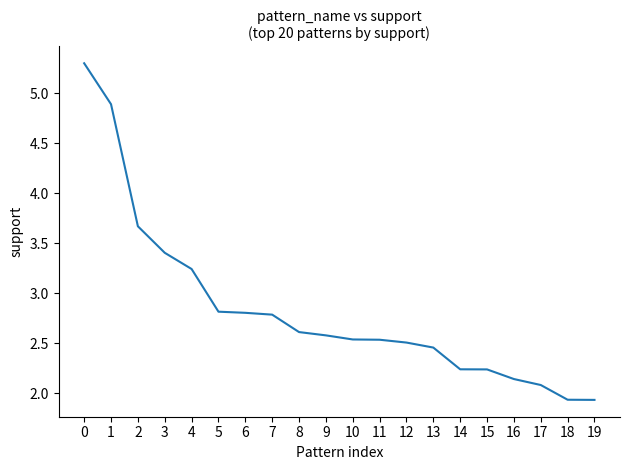

How many lines are shown in the chart?

1